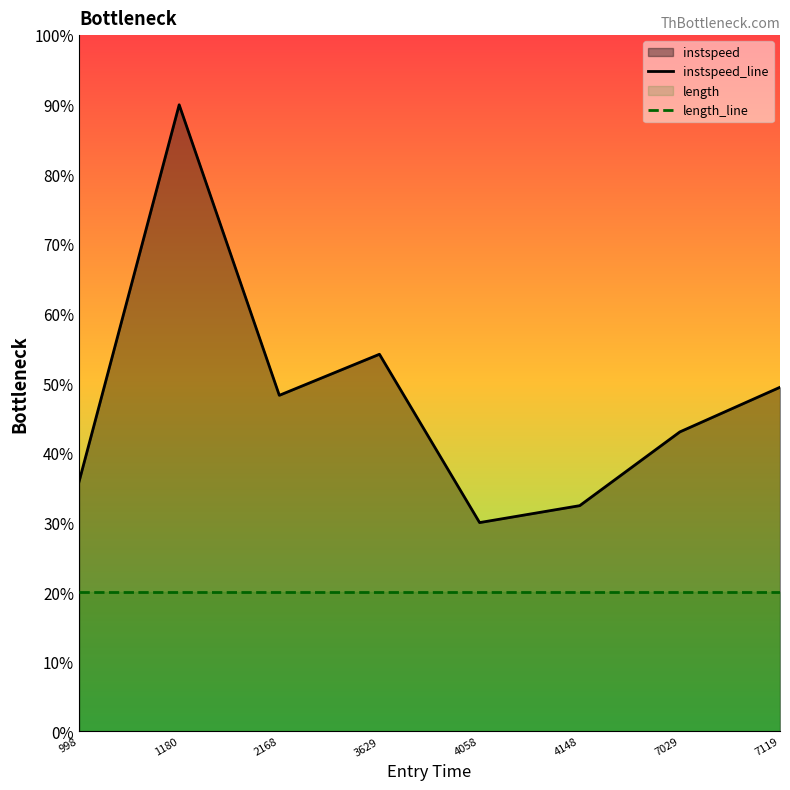

In instspeed_line, how many points are higher than both neighbors (excluding endpoints)?

2